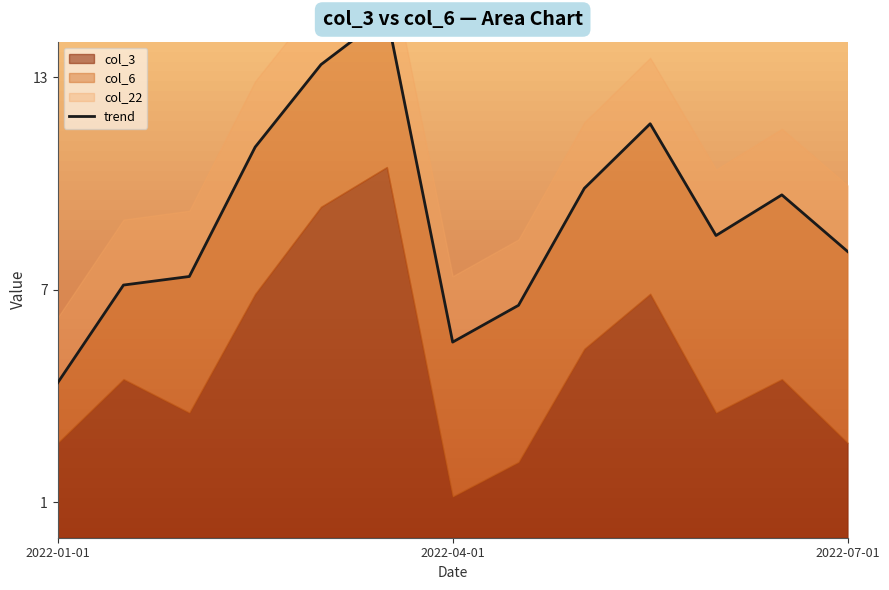

True or false: the data shows 17.5 at 3.

False